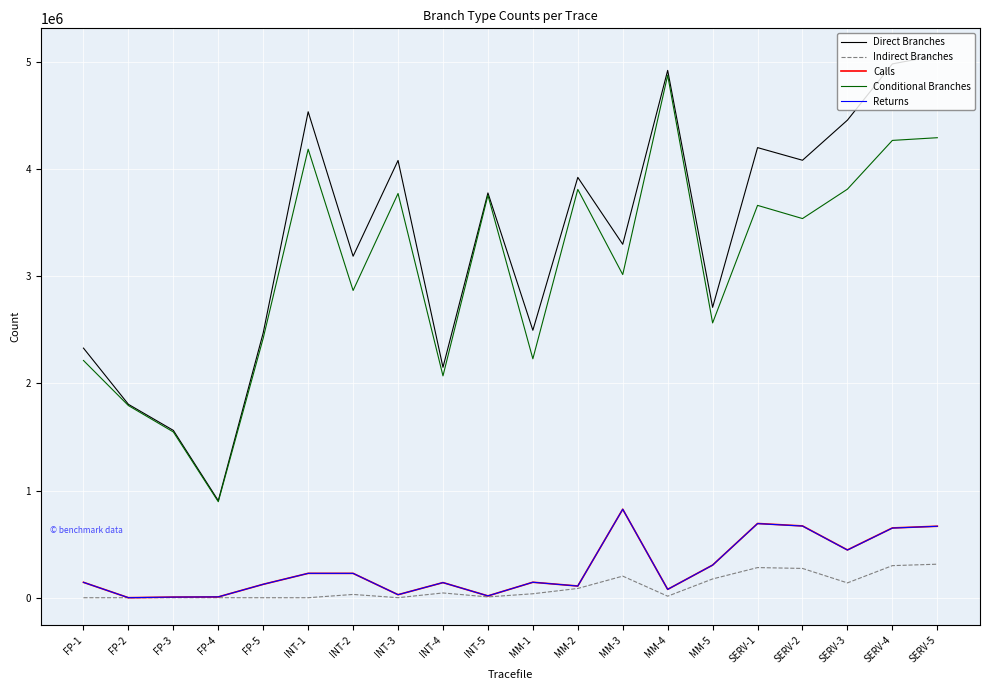

Between INT-1 and INT-2, which series saw the biggest shift?

Direct Branches